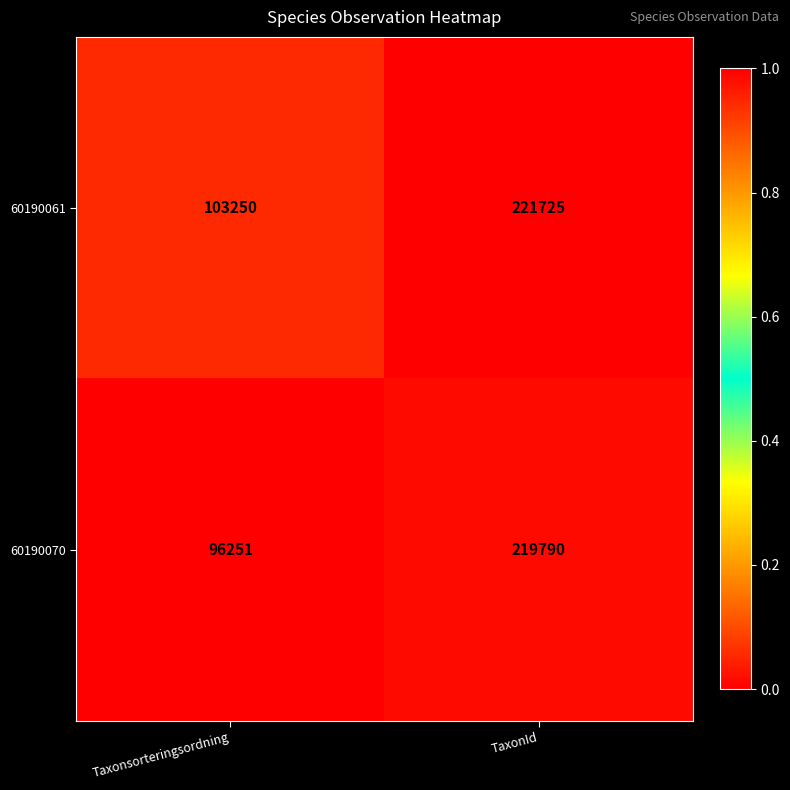

Reading left to right, transcribe all the data shown in this chart.

60190061: Taxonsorteringsordning=103250	TaxonId=221725
60190070: Taxonsorteringsordning=96251	TaxonId=219790